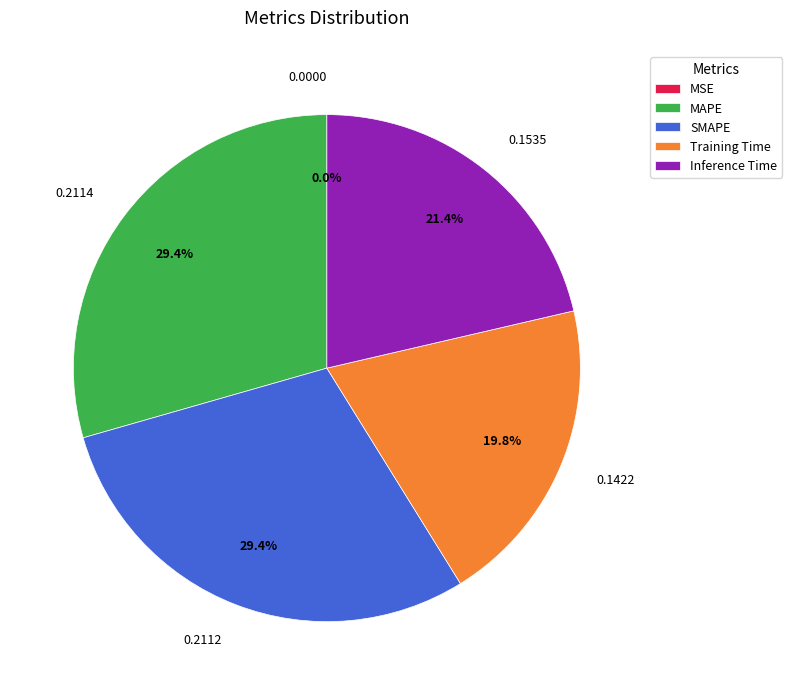

To the nearest percent, what is the average slice percentage?

20%